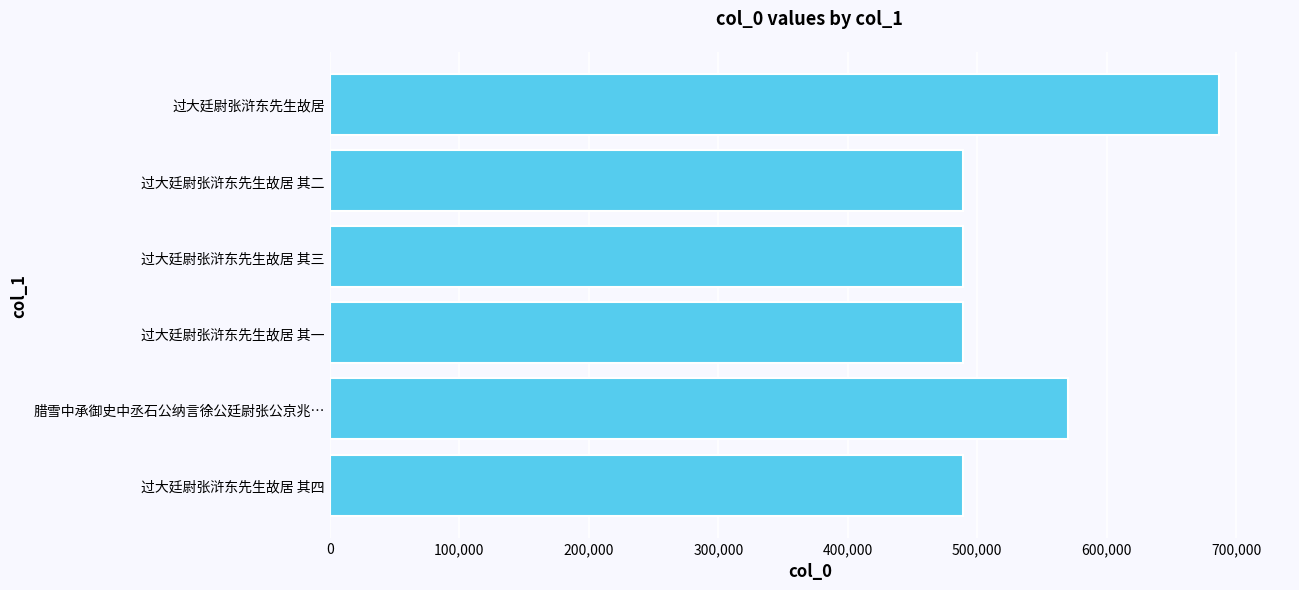

What is the difference between the second highest and minimum values?

80818